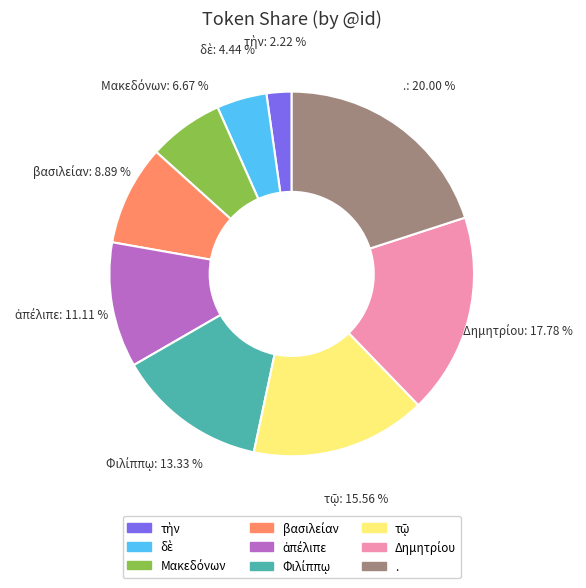

Which category has the biggest portion of the pie?

.